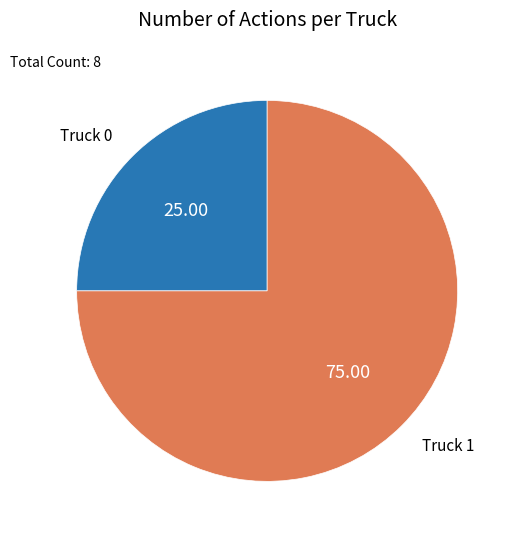

Is it true that Truck 0 is 15% of the pie?

False